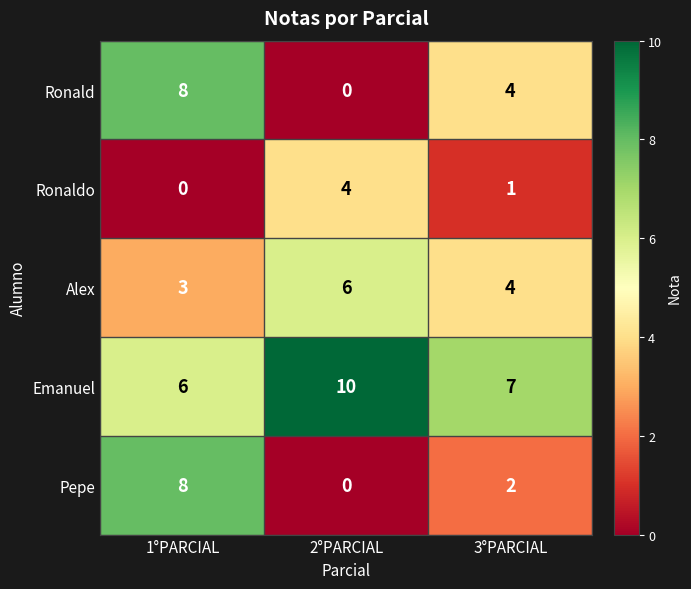

Rank the categories by Ronald value from lowest to highest.

2°PARCIAL, 3°PARCIAL, 1°PARCIAL